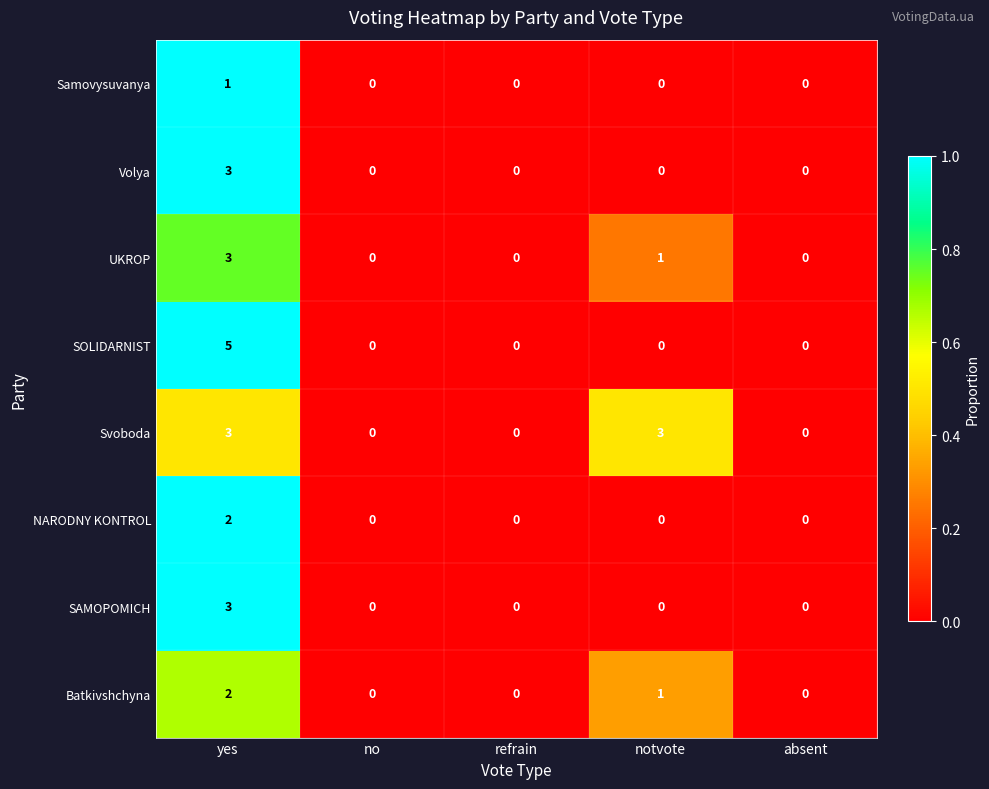

What is the sum of all Batkivshchyna values?

3